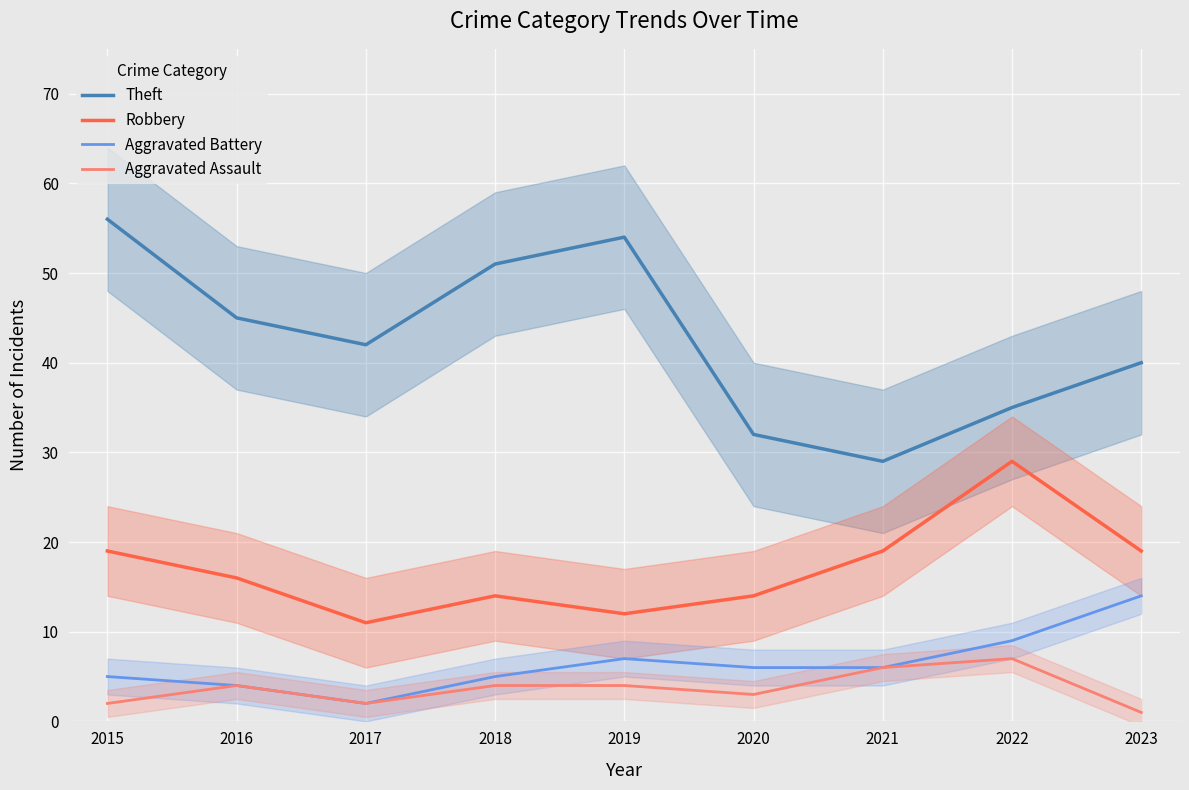

At which category does Aggravated Battery reach its first local peak?

2019